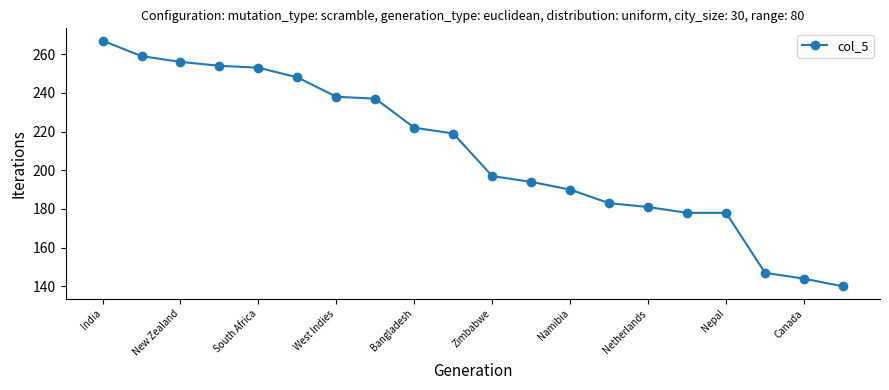

What is the difference between the maximum and minimum values?

127